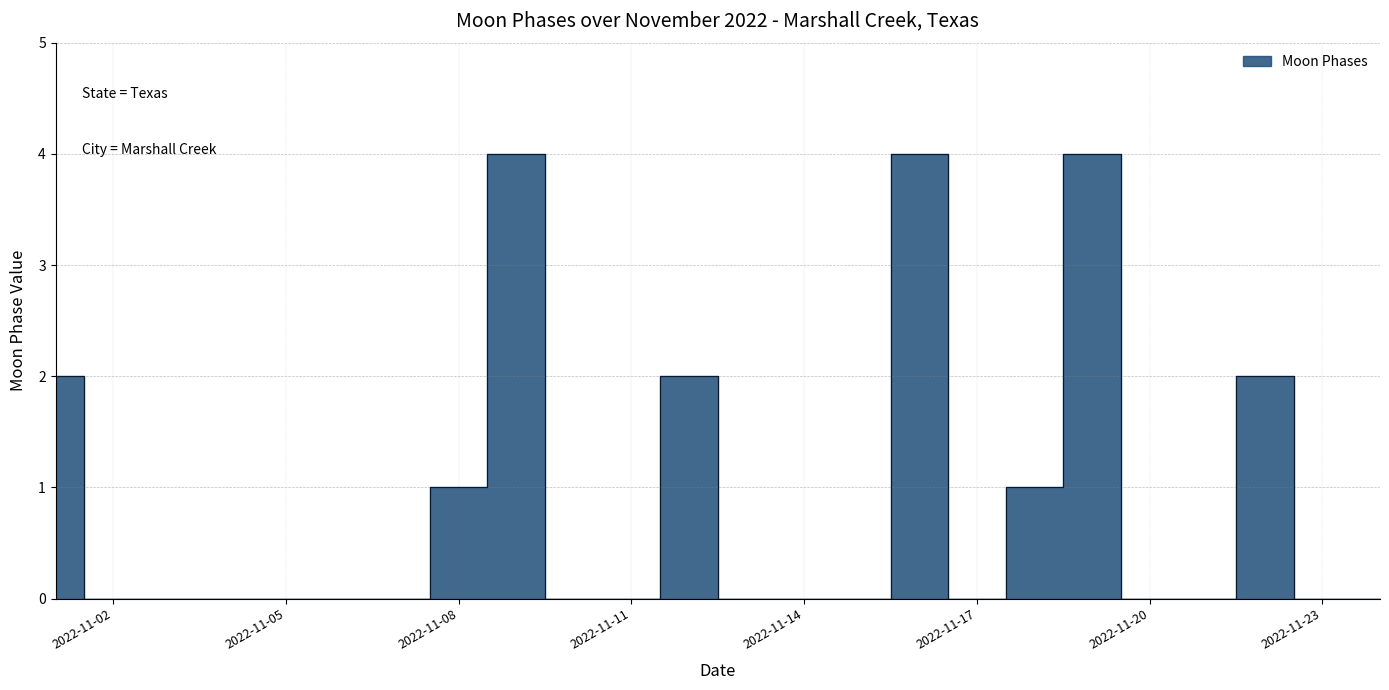

What is the greatest value displayed?

4